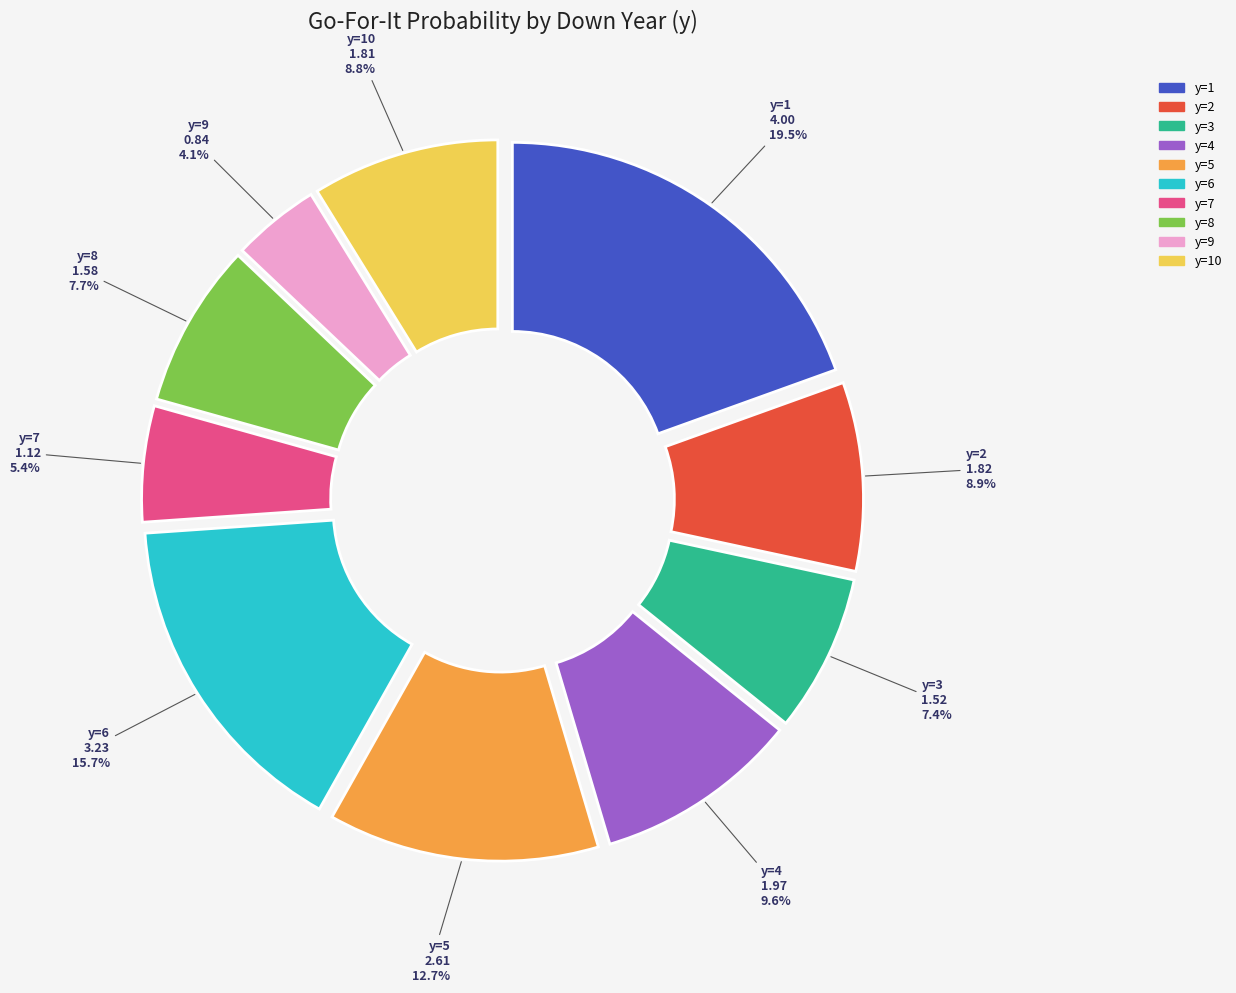

How much of the chart is everything except y=5?

87.3%